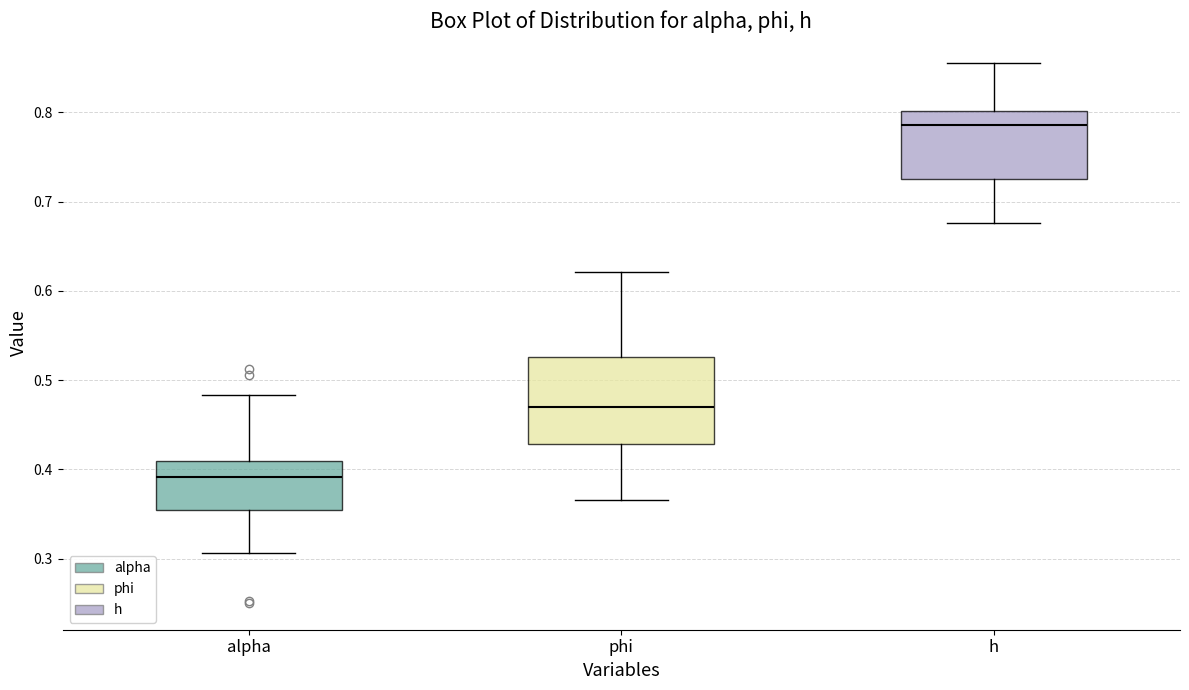

Which box is the tallest, from its lower edge to its upper edge?

phi